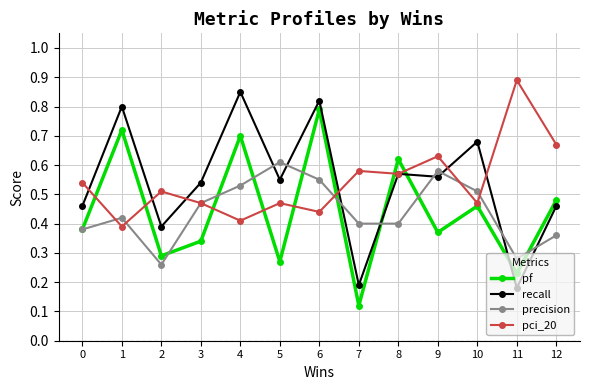

What is the maximum value shown in the chart?

0.9